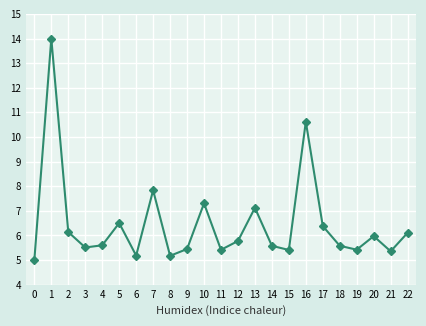

What is the change in value from 0 to 15?

+0.4